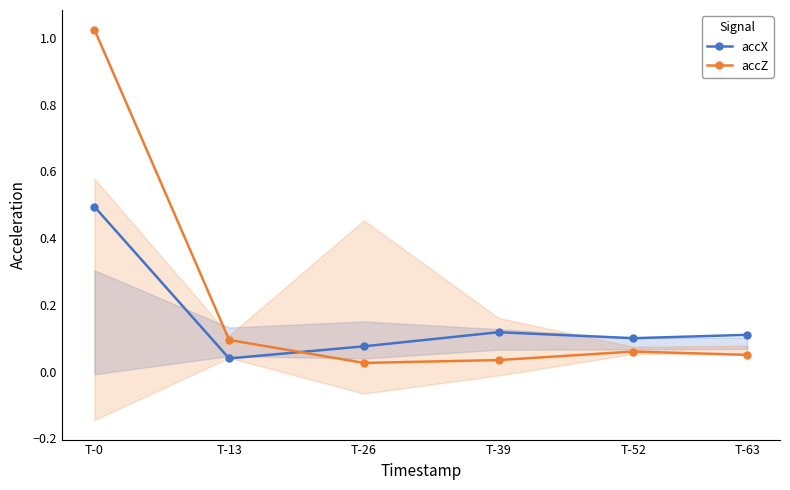

Where is the first local maximum for accX?

T-39